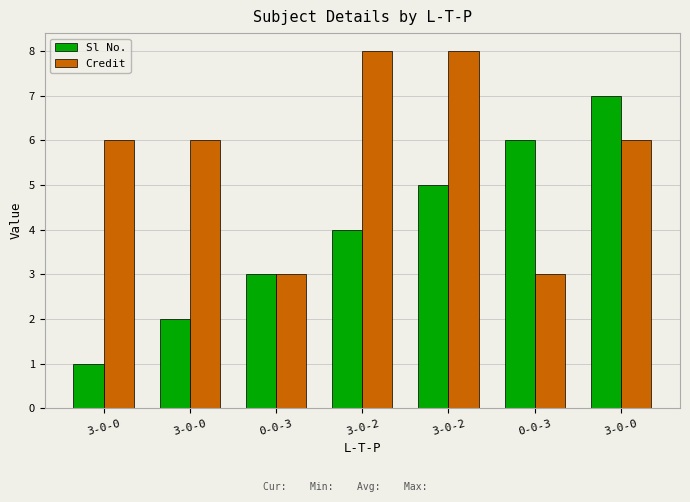

True or false: Sl No. has a value of 6 at 0-0-3.

True